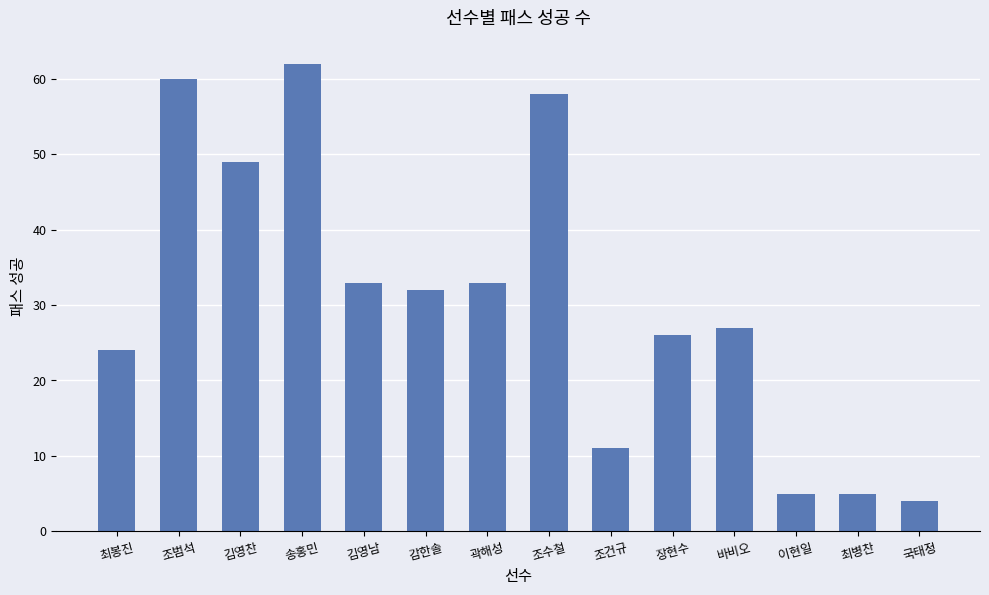

What is the sum of the values at 장현수 and 감한솔?

58